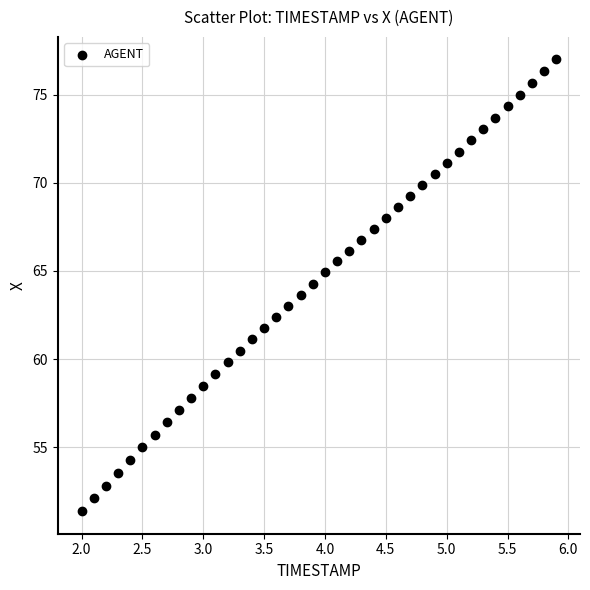

What is the range of Y values (max minus min)?

25.6